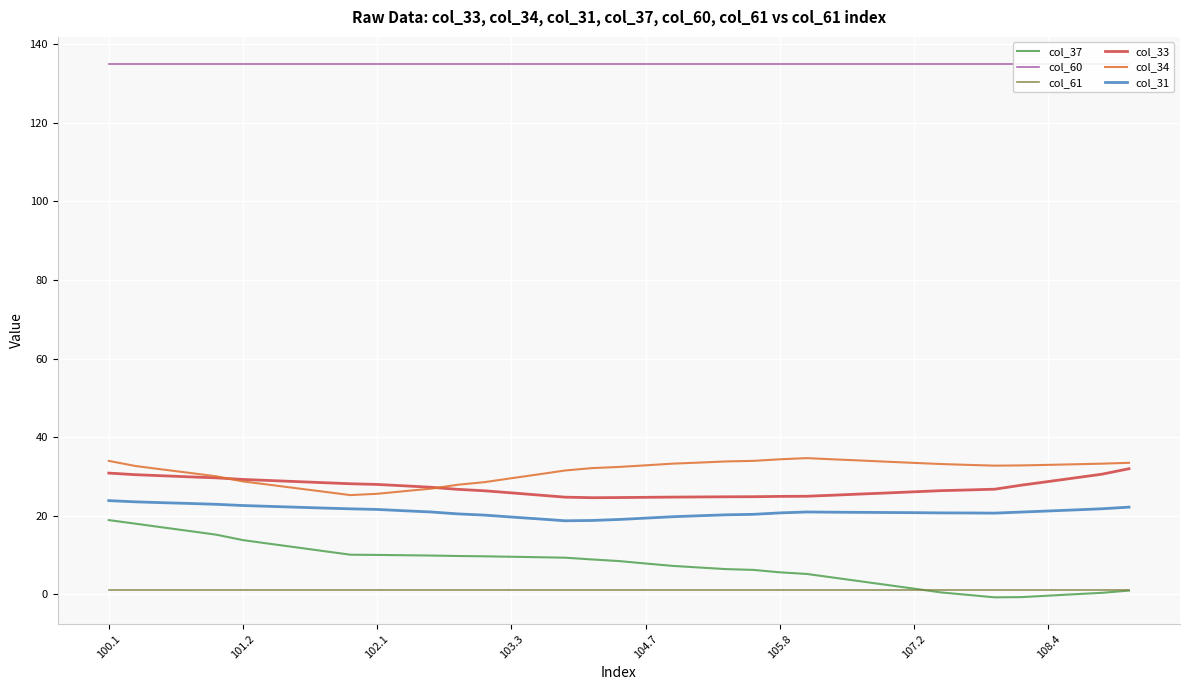

How many interior local valleys does the col_37 series have?

1